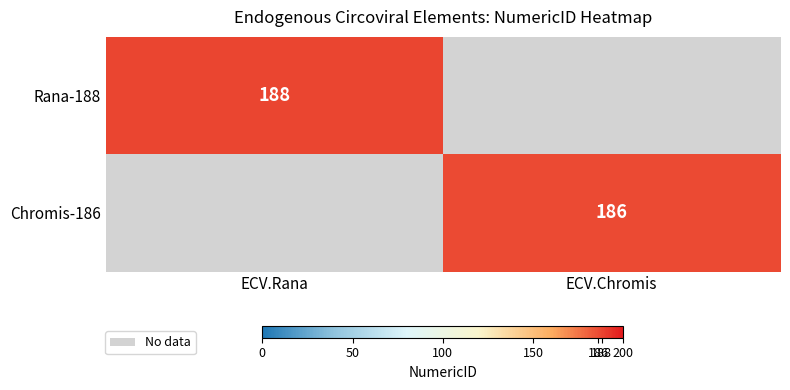

What is the difference between the highest and lowest values at ECV.Chromis?

186